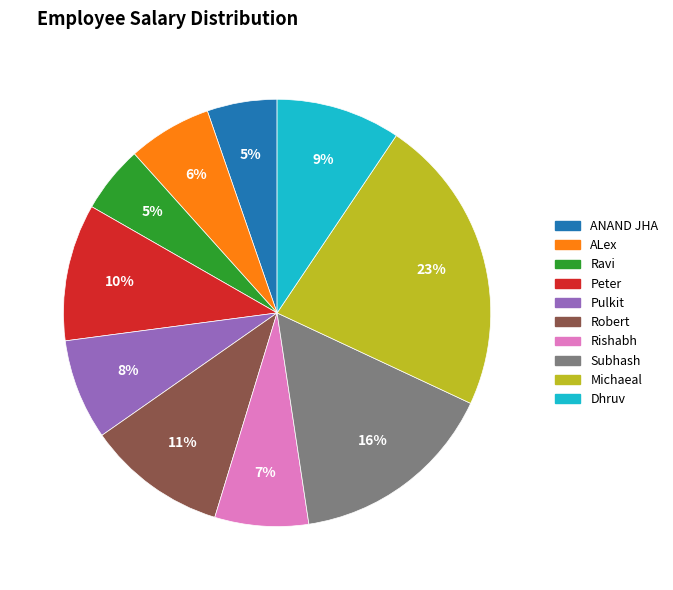

How many segments does this pie chart have?

10